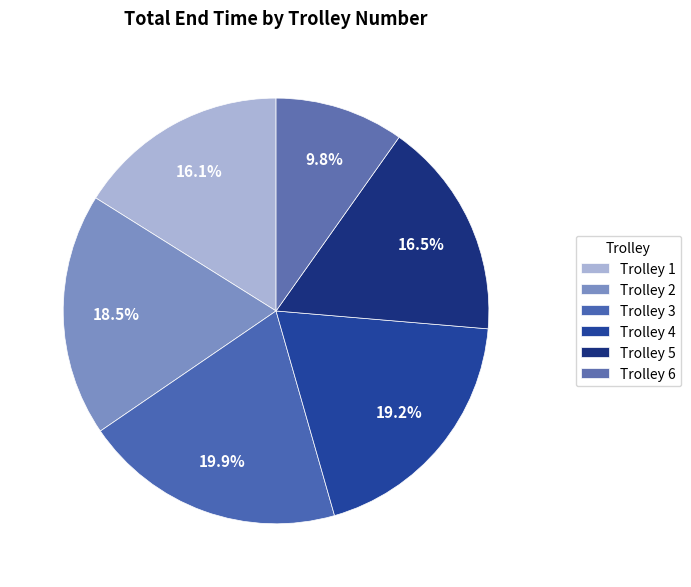

True or false: Trolley 5 accounts for 29% of the total.

False